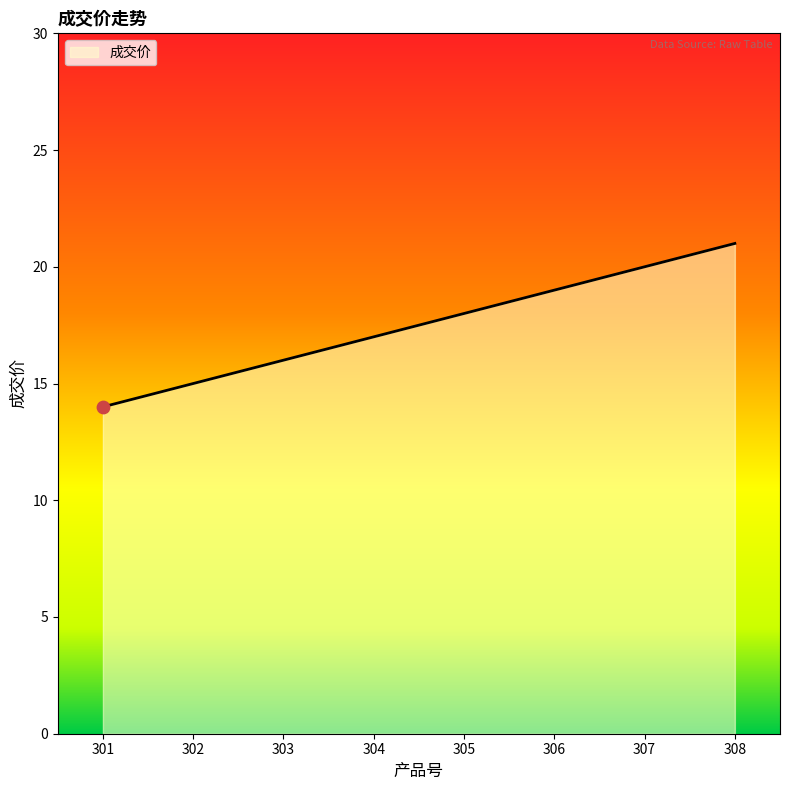

Which has a higher value, 305 or 306?

306